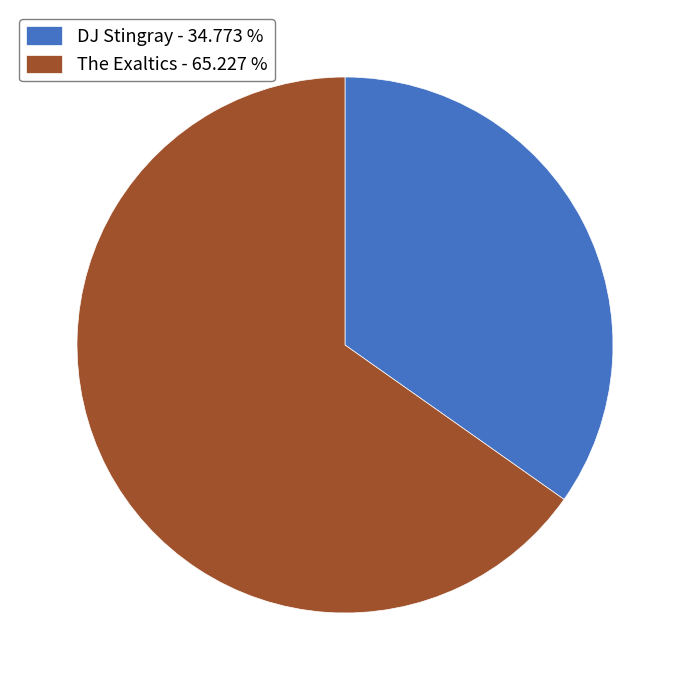

Does DJ Stingray - 34.773 % represent more than half of the total?

No